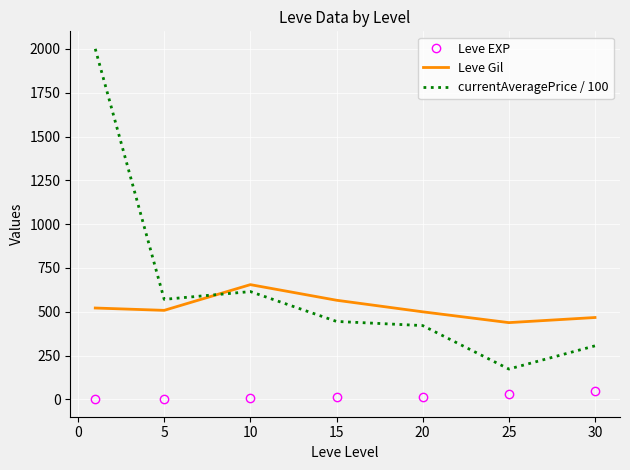

Which series has the largest total across all categories?

currentAveragePrice / 100